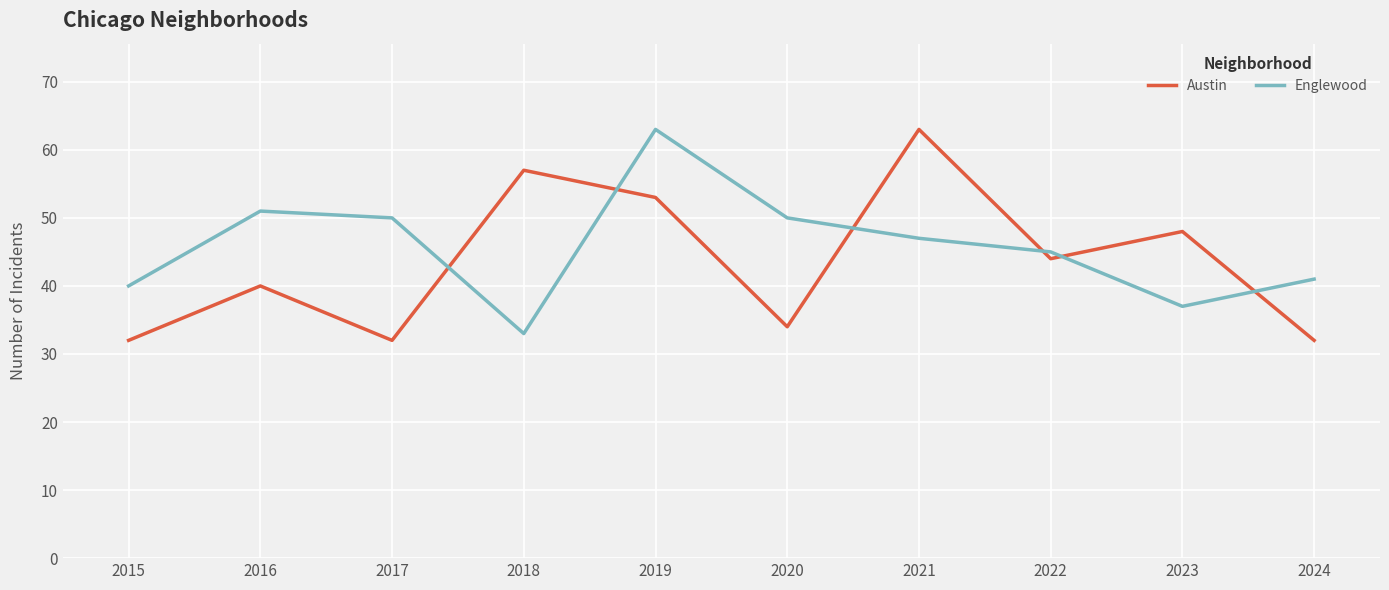

Where is the first local minimum for Englewood?

2018